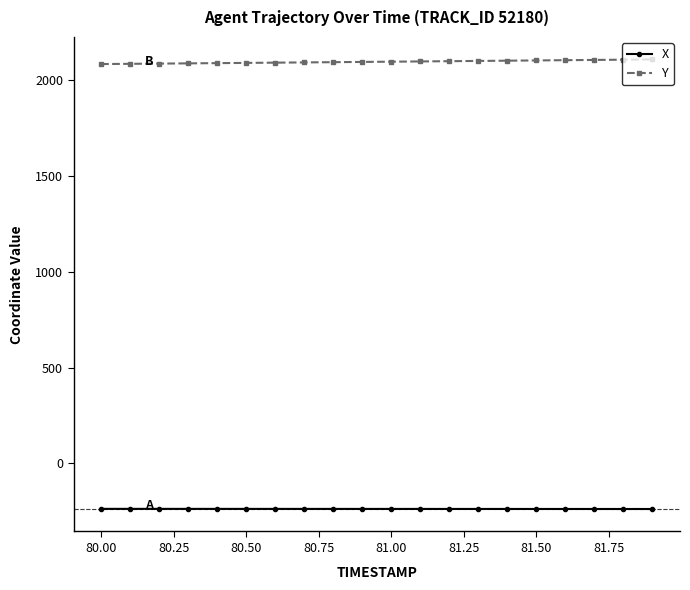

List the series in order of their peak value, lowest first.

X, Y